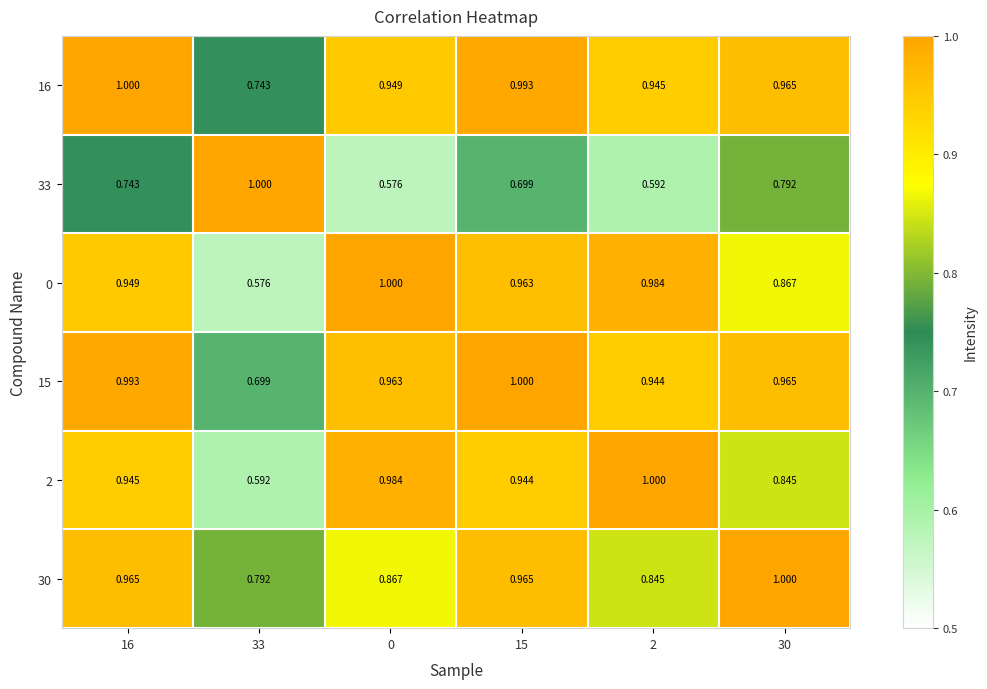

Is the value of 16 at 2 greater than the value of 30 at 15?

No